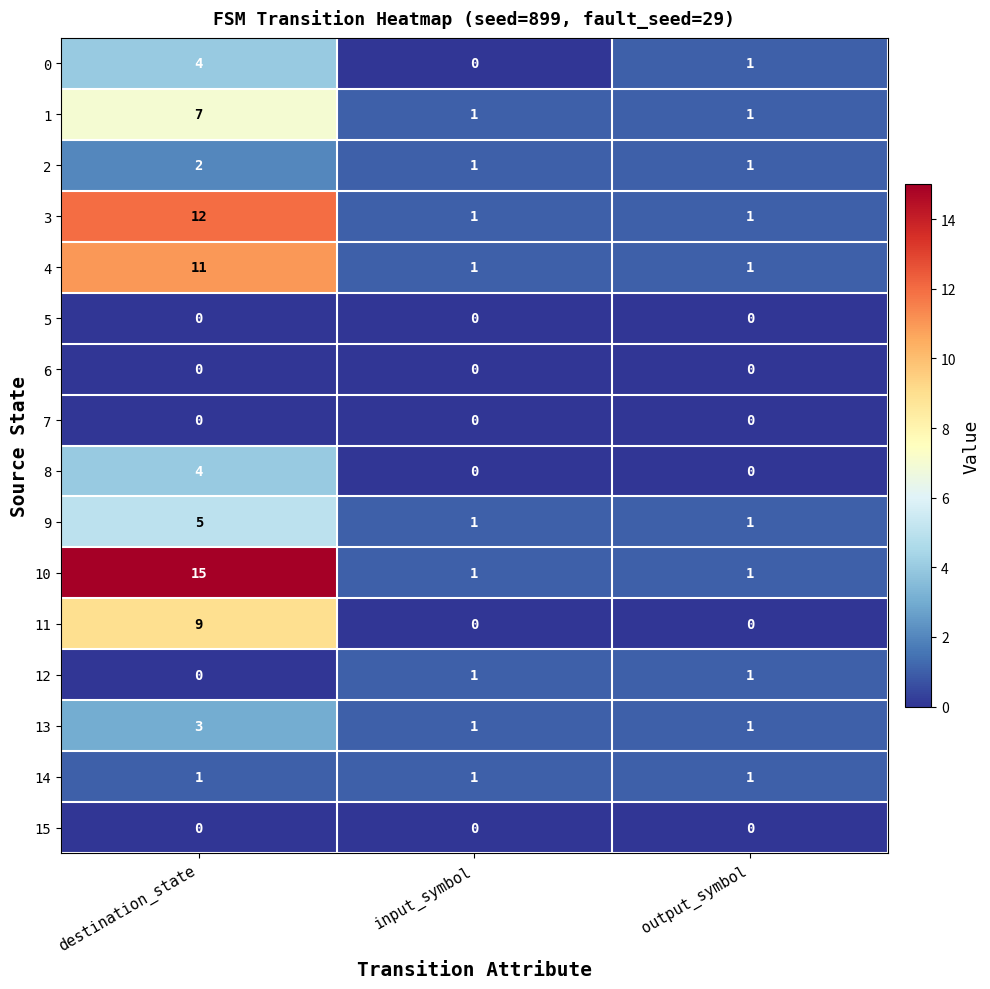

At which label does 0 reach its minimum?

input_symbol